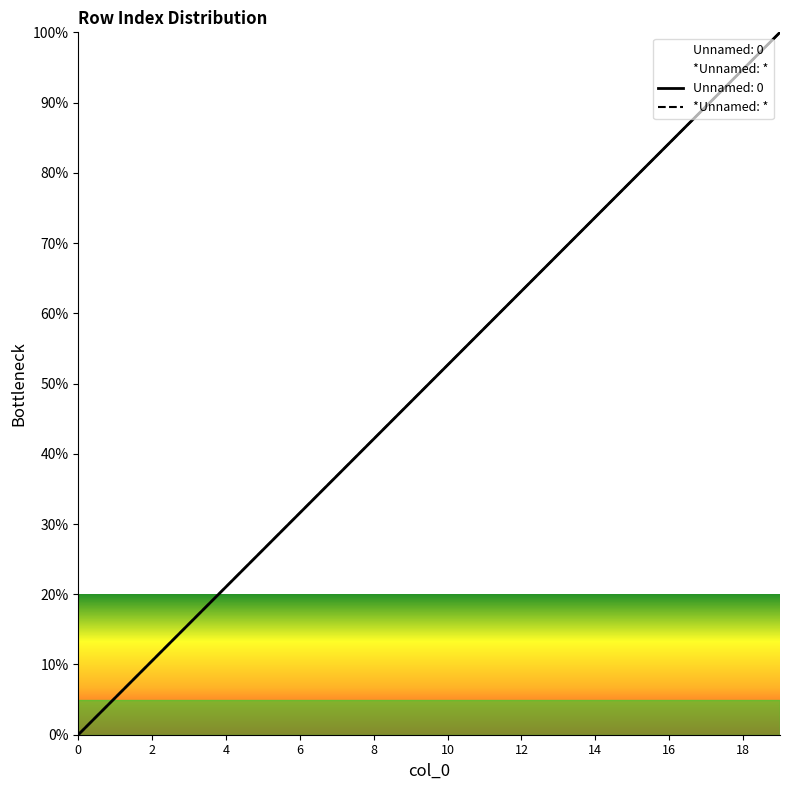

Does the chart display data point markers on the line(s)?

No